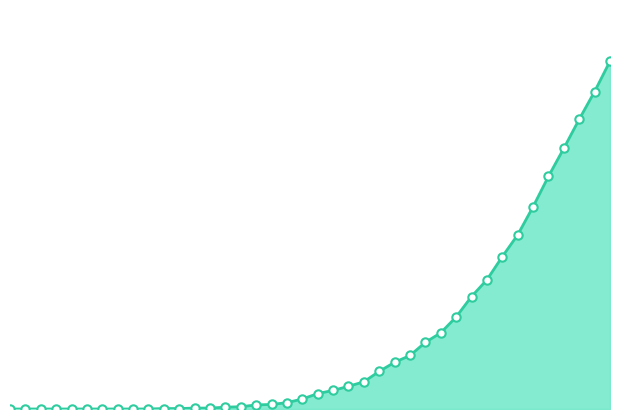

How many lines are shown in the chart?

1